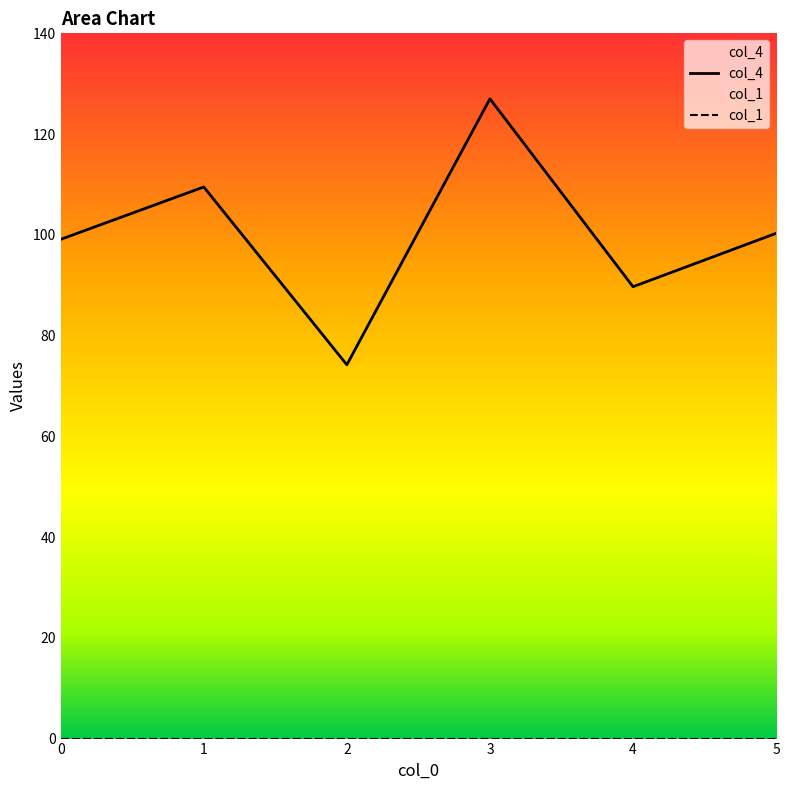

Which category has the highest value across all series?

3